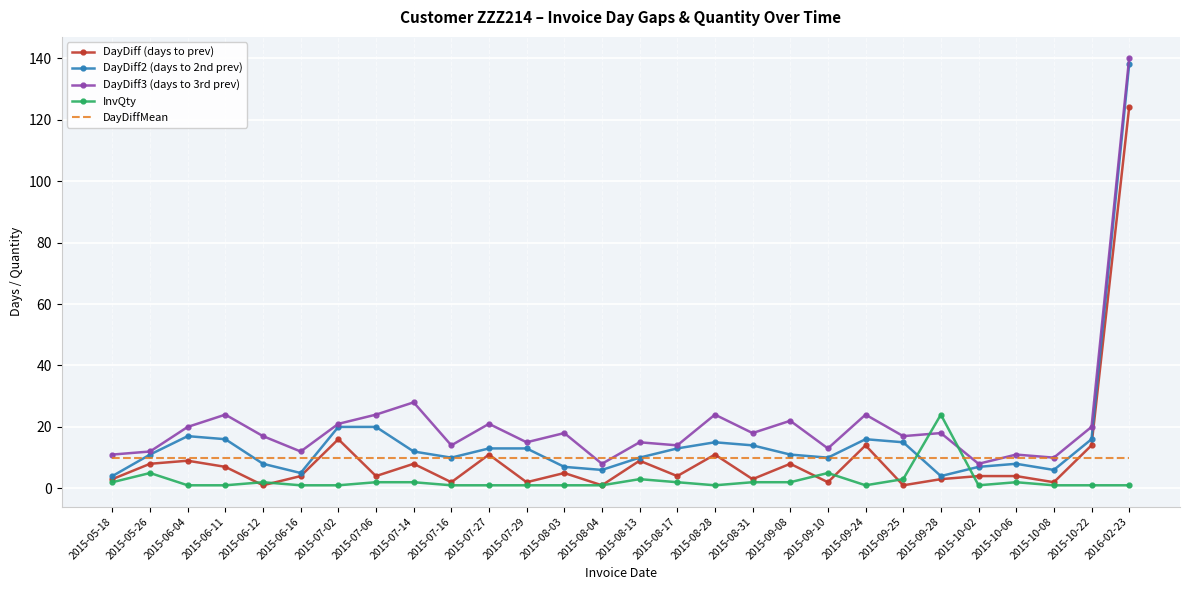

What is the minimum value shown in the chart?

1.0